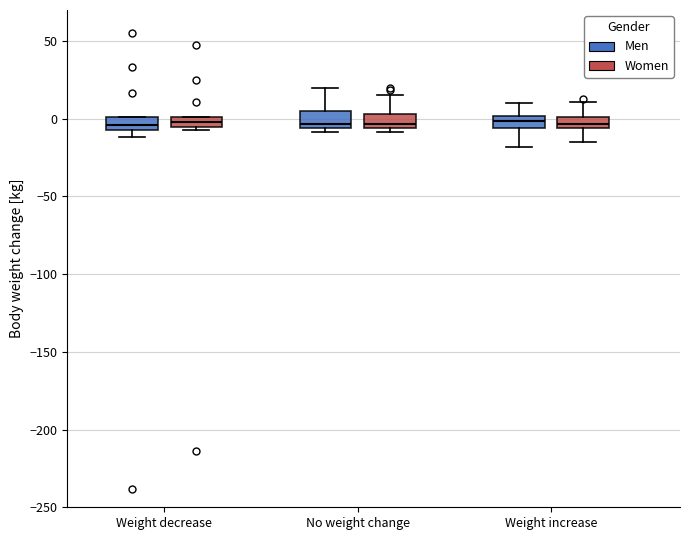

Where is the upper edge of the box for Weight decrease (Women) on the y-axis? The values are not printed on the chart, so give them approximately, as read against the axis.

0